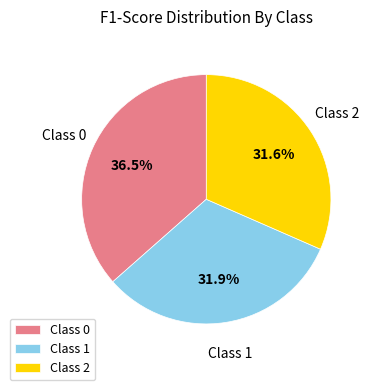

Is there a majority slice in this chart?

No